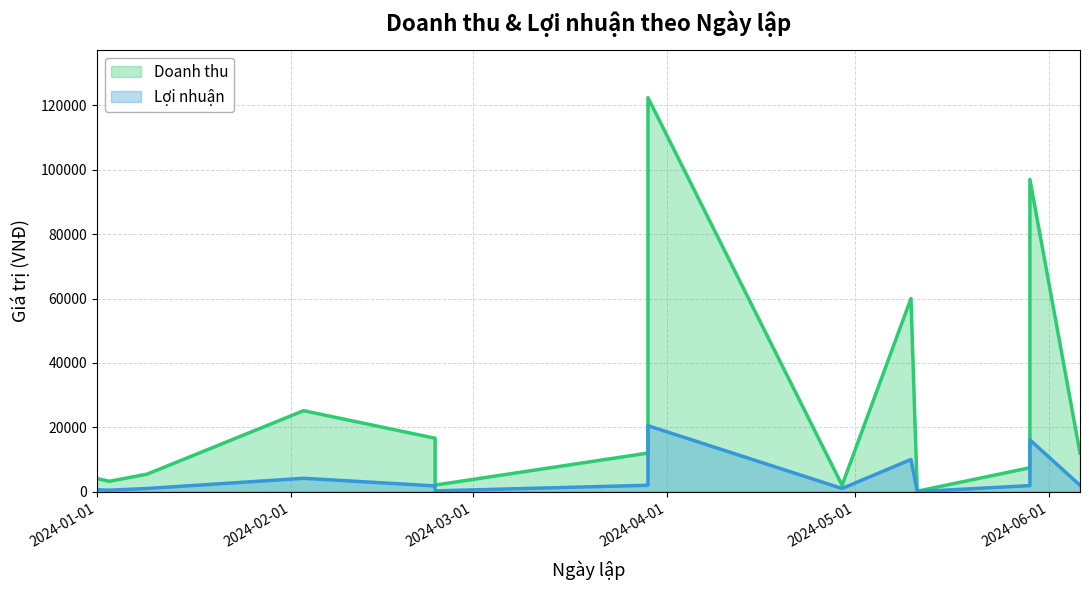

List the series in order of their peak value, highest first.

Doanh thu, Loi thuan